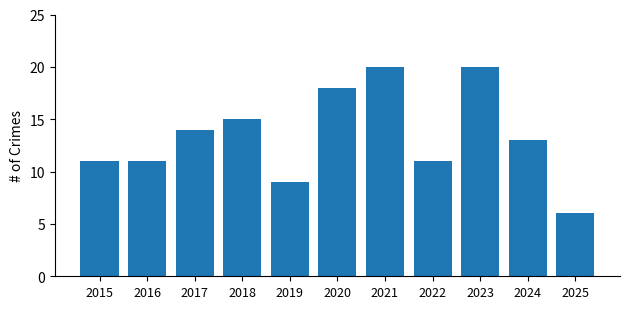

At which label does the data first exceed 13?

2017